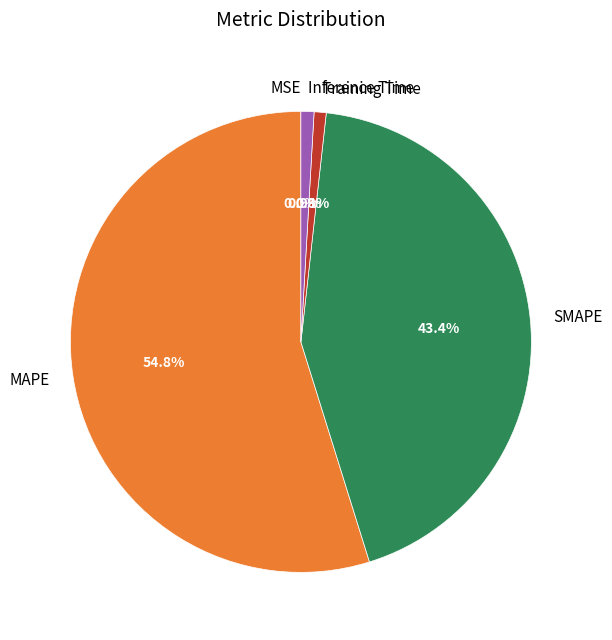

True or false: MAPE accounts for 68% of the total.

False